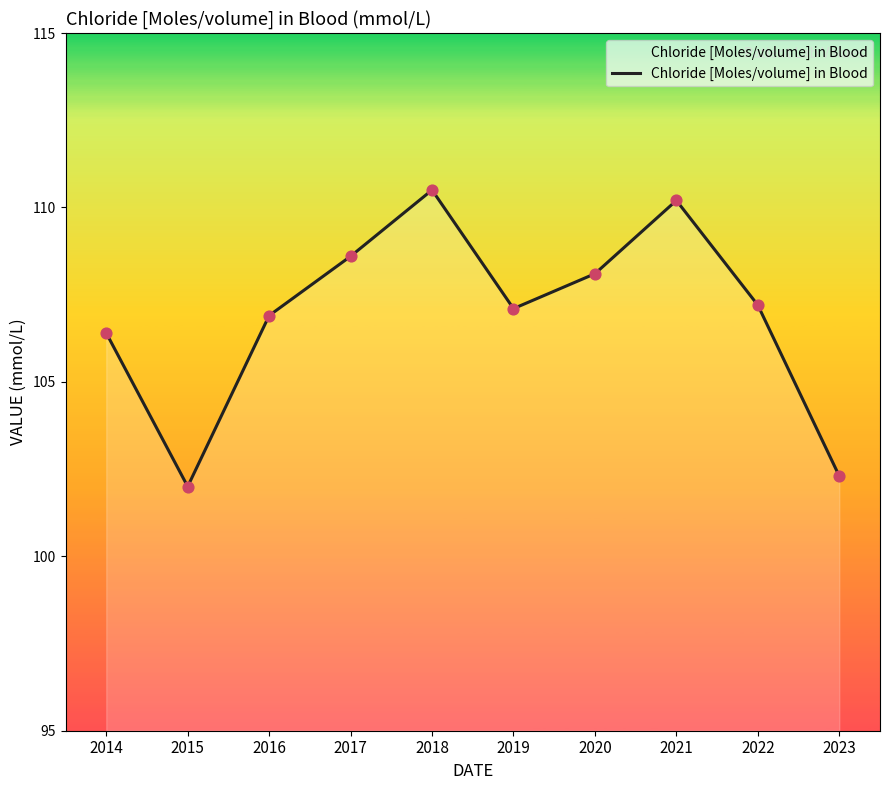

Between 2014 and 2023, which is larger?

2014